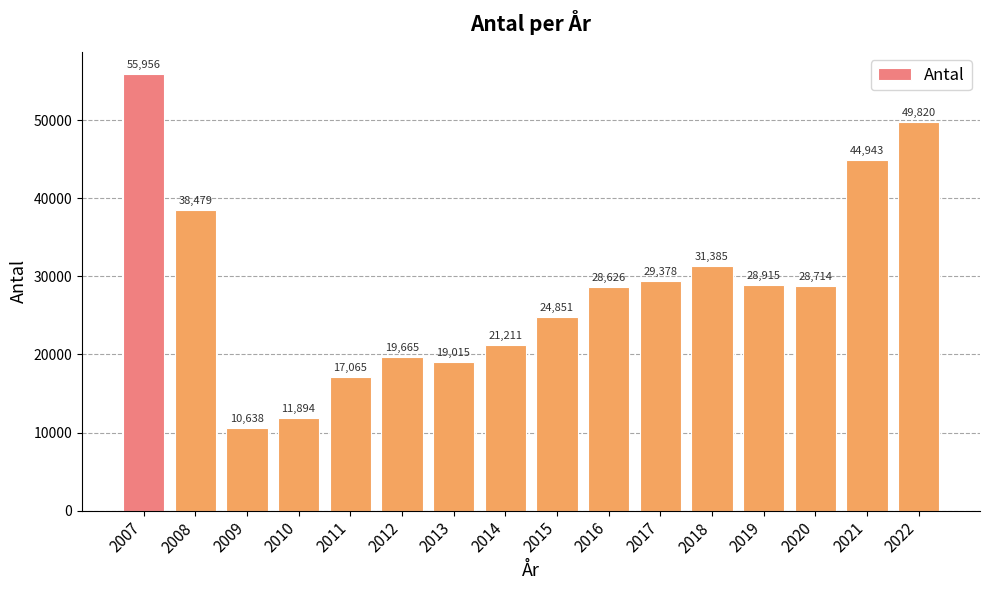

Which has a higher value, 2014 or 2015?

2015